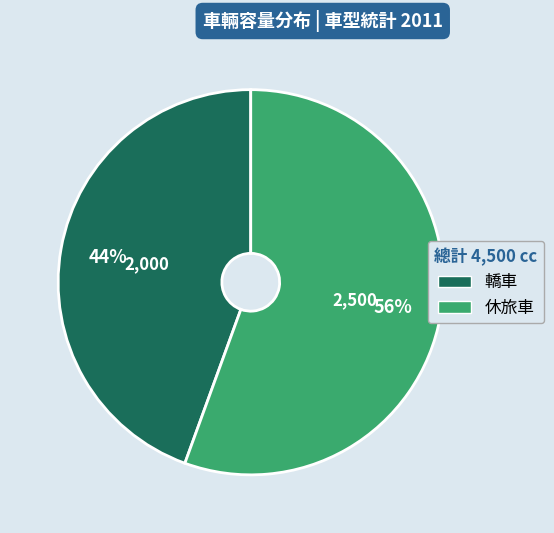

Which category has the biggest portion of the pie?

休旅車